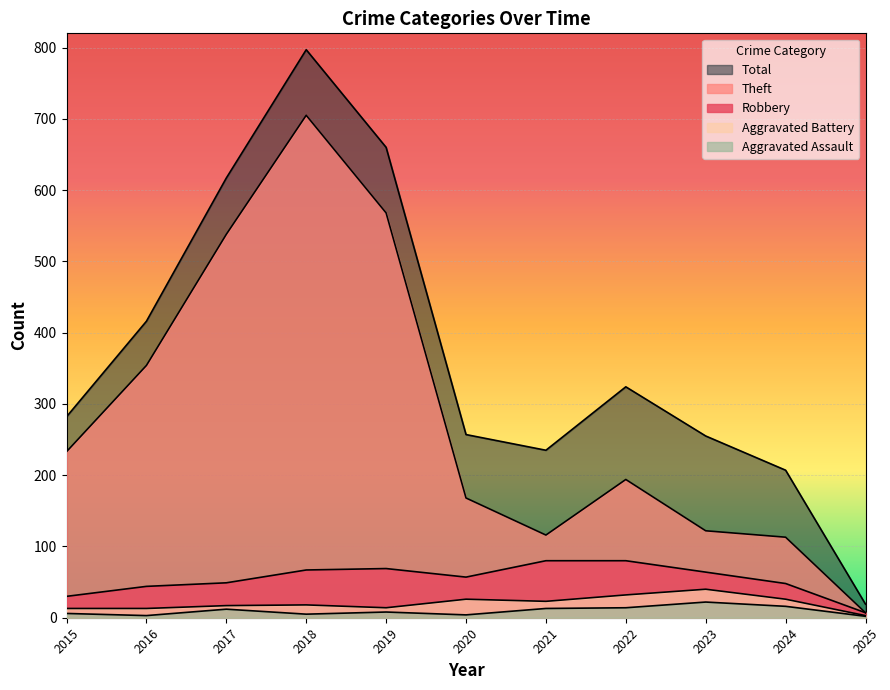

At which label does Aggravated Battery first exceed 18?

2020